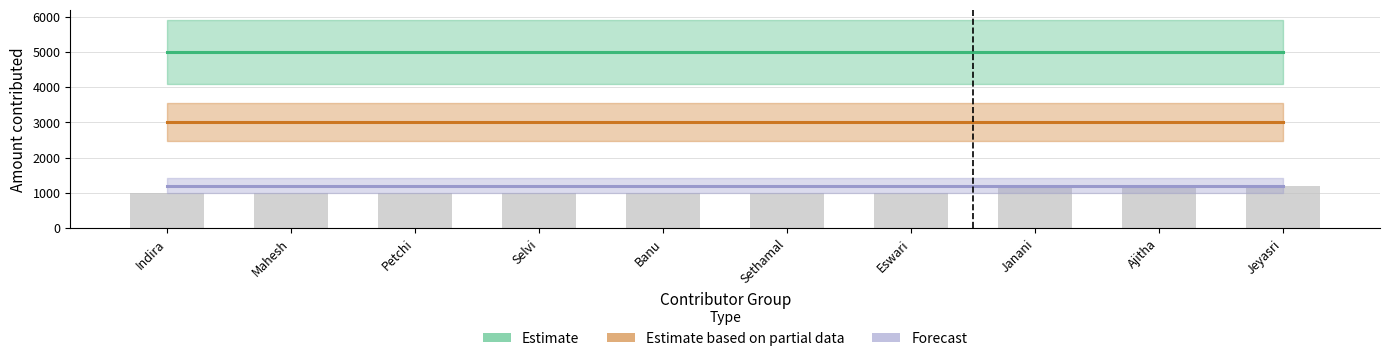

List the labels in order of Forecast value, largest first.

Indira, Mahesh, Petchi, Selvi, Banu, Sethamal, Eswari, Janani, Ajitha, Jeyasri